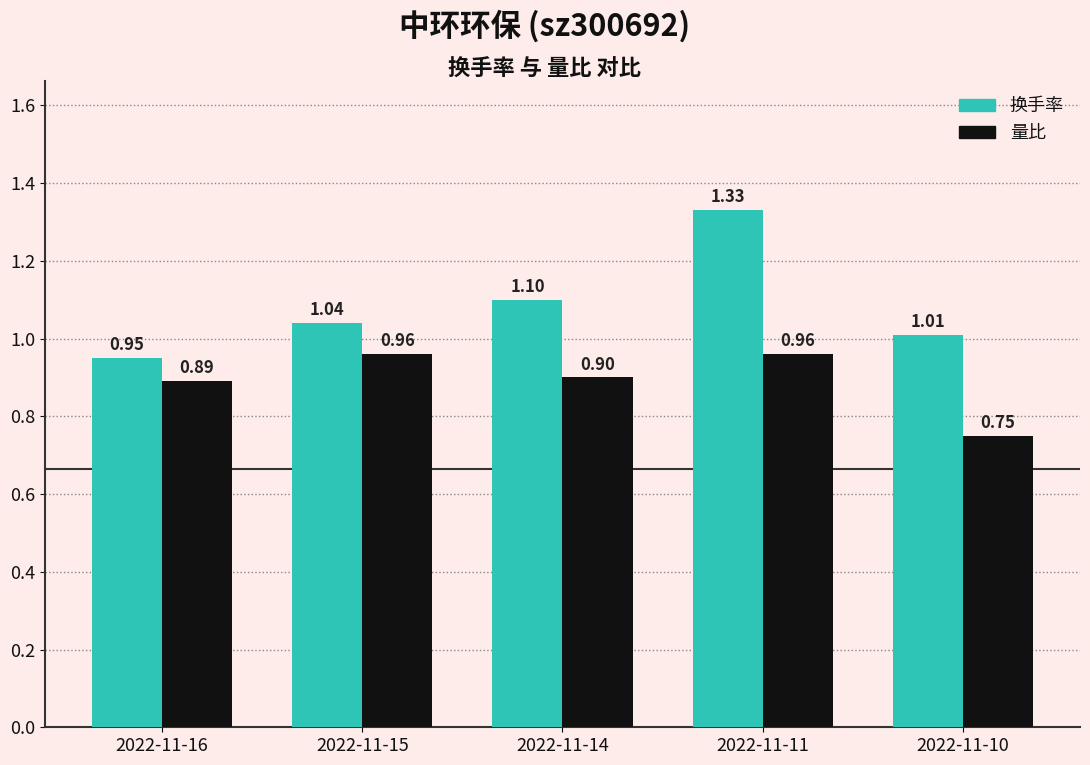

What are all the series names shown in the legend?

换手率, 量比